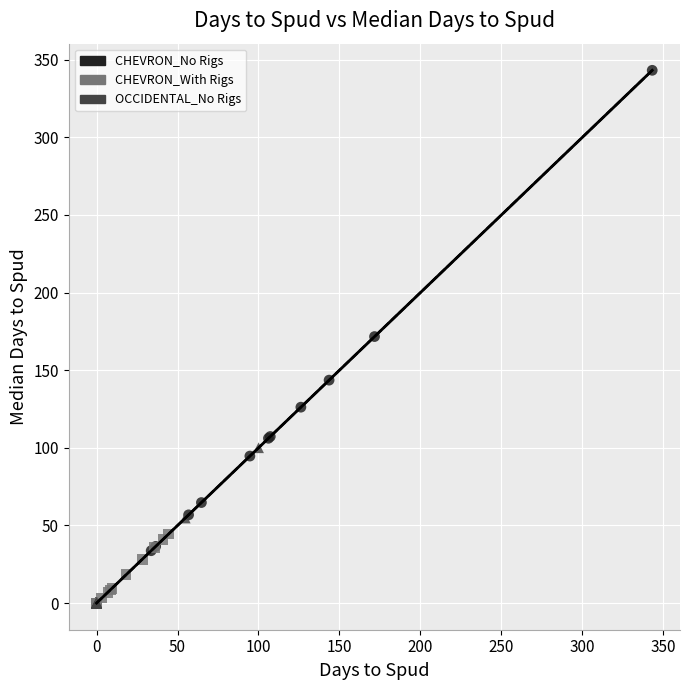

Which series contains the highest Y value?

CHEVRON_No Rigs